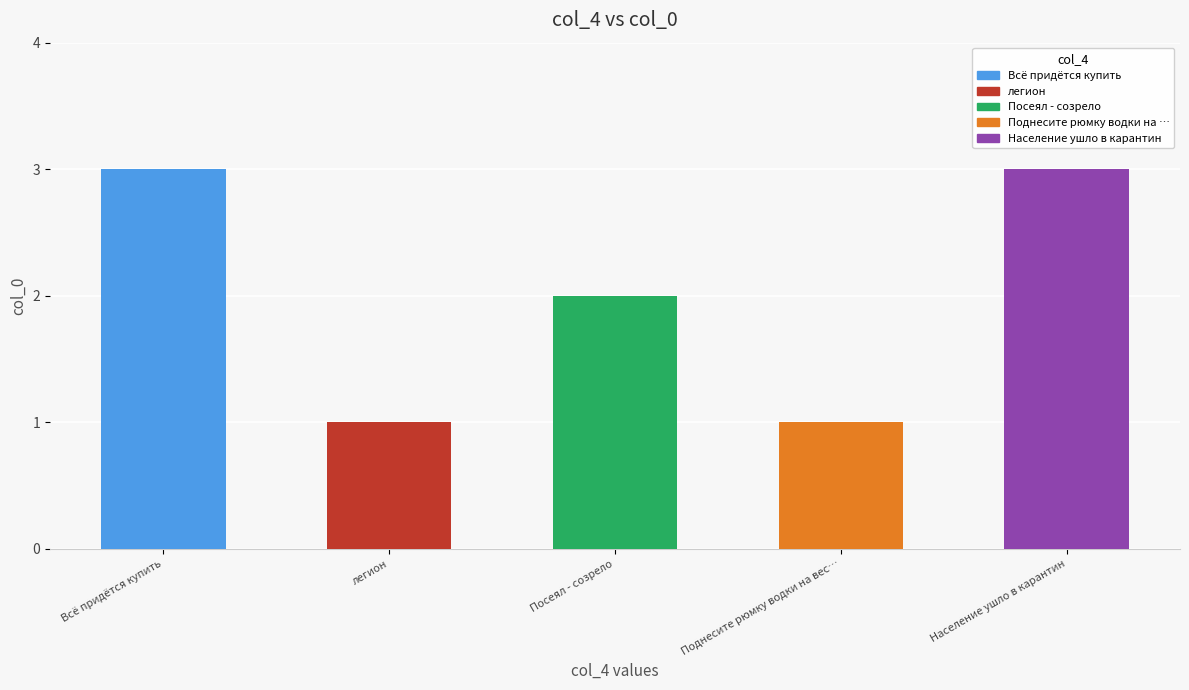

True or false: the data shows 1 at Поднесите рюмку водки на вес….

True